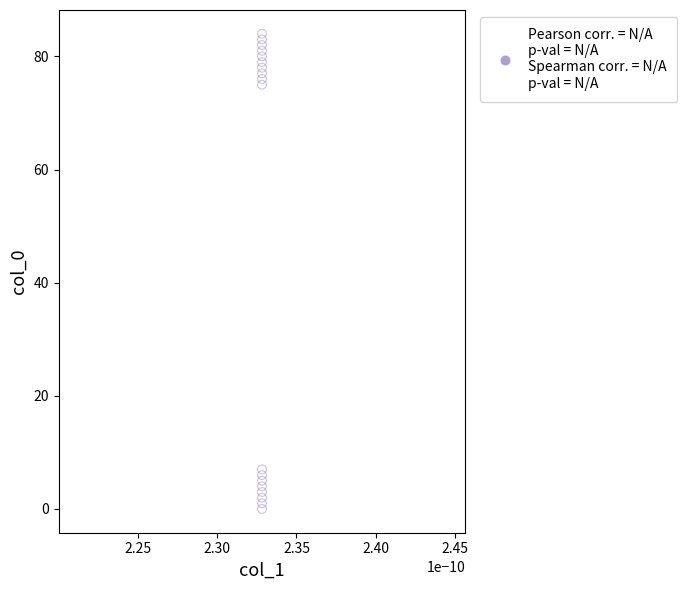

What Y value in the scatter plot is closest to 42?

75